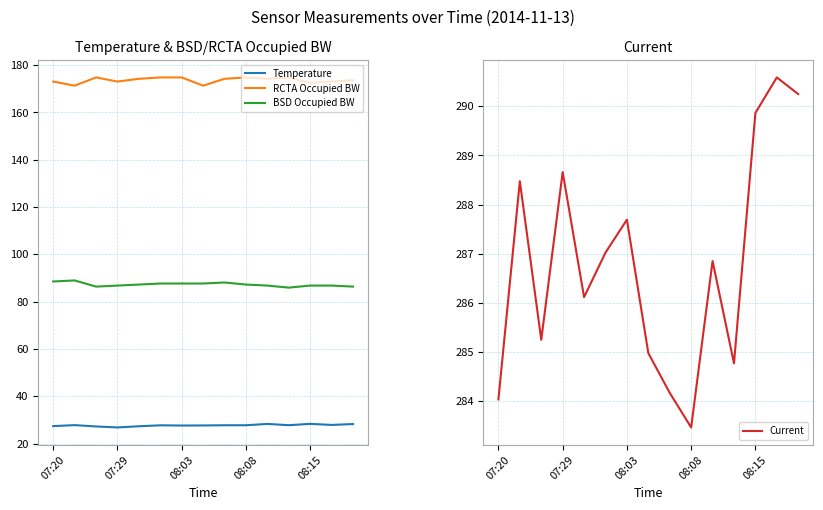

How many categories are shown in the chart?

15